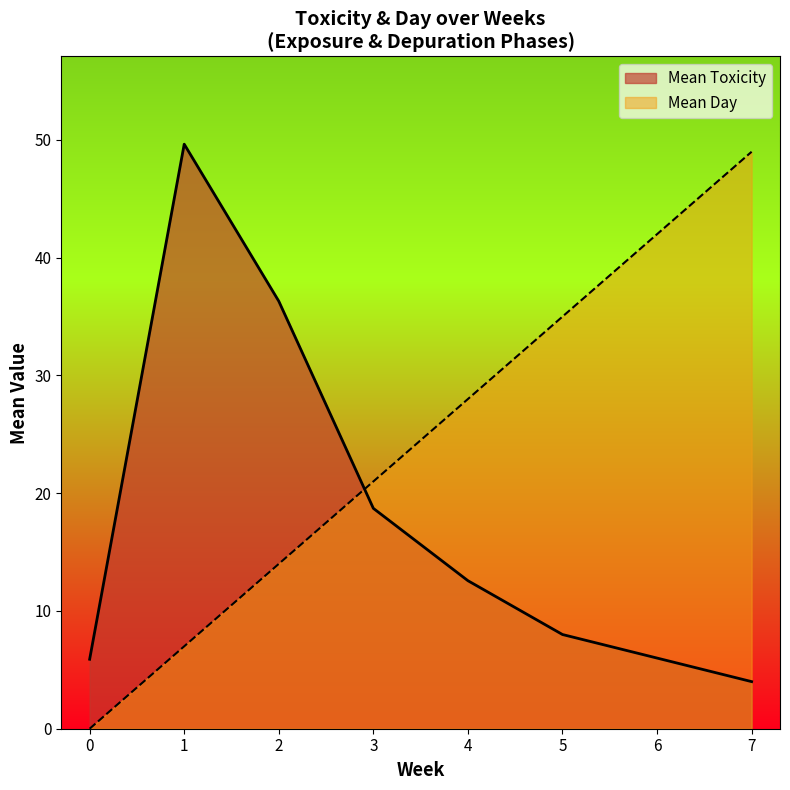

What is the average value of the mean_day series?

24.5